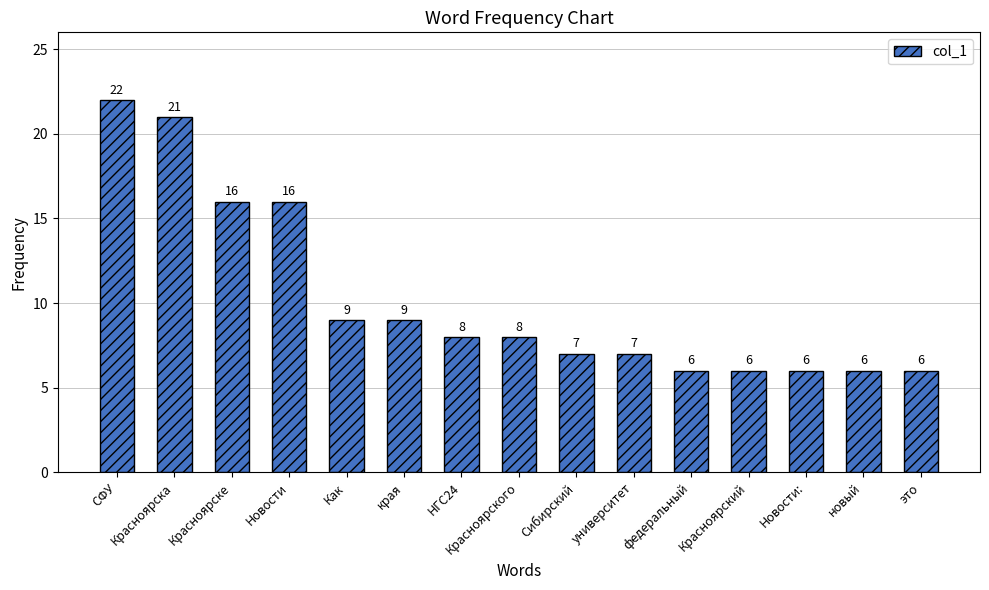

Which category has the highest value across all series?

СФУ